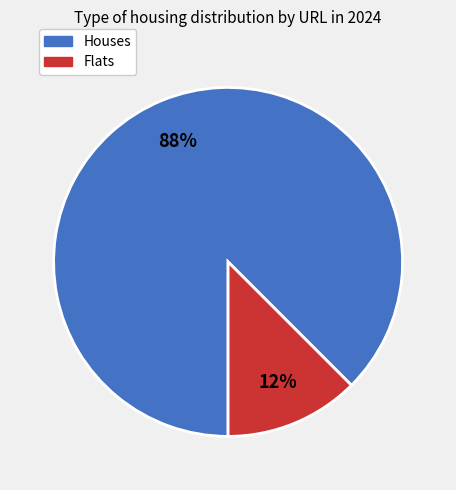

To the nearest percent, what is the average slice percentage?

50%